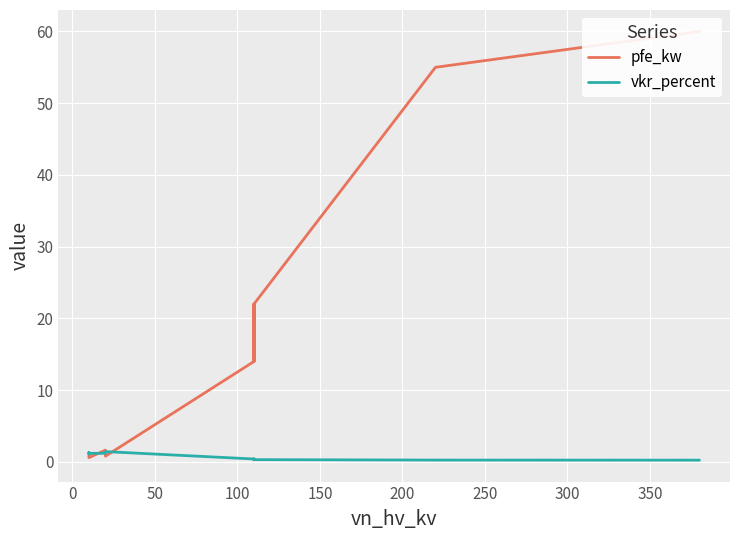

How many lines are shown in the chart?

2